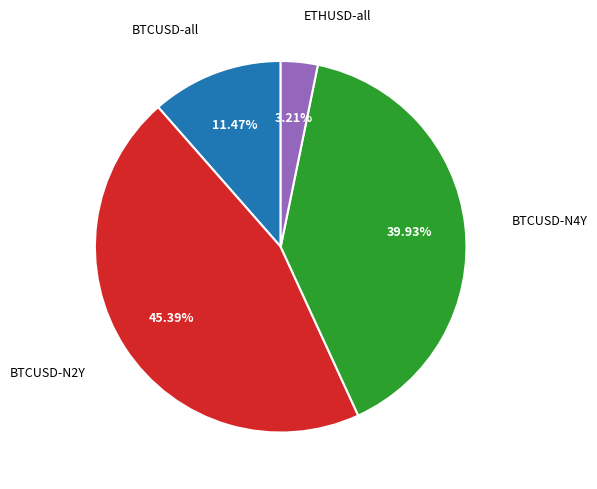

Is there any slice that represents more than half of the pie?

No